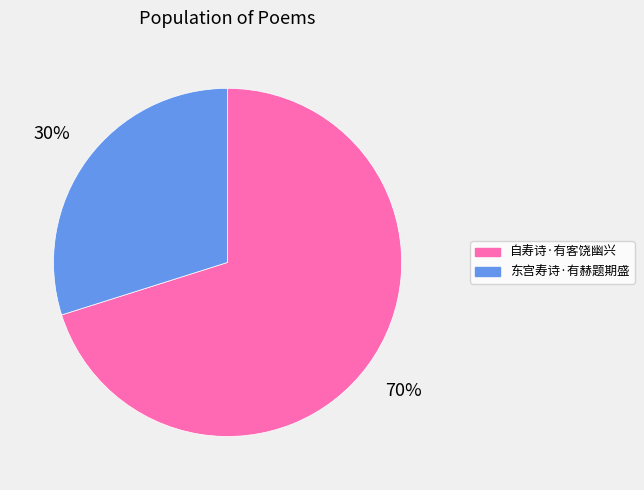

To the nearest percent, what is the difference between the largest and smallest slice percentages?

40%